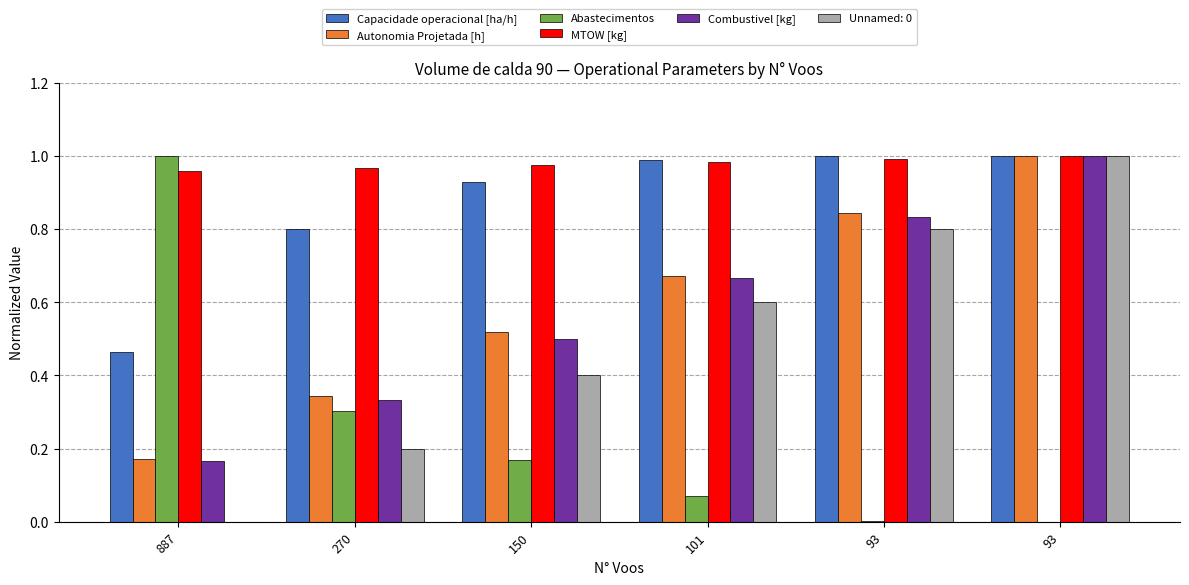

What is the difference between the Autonomia Projetada [h] values at 150 and 93?

0.5